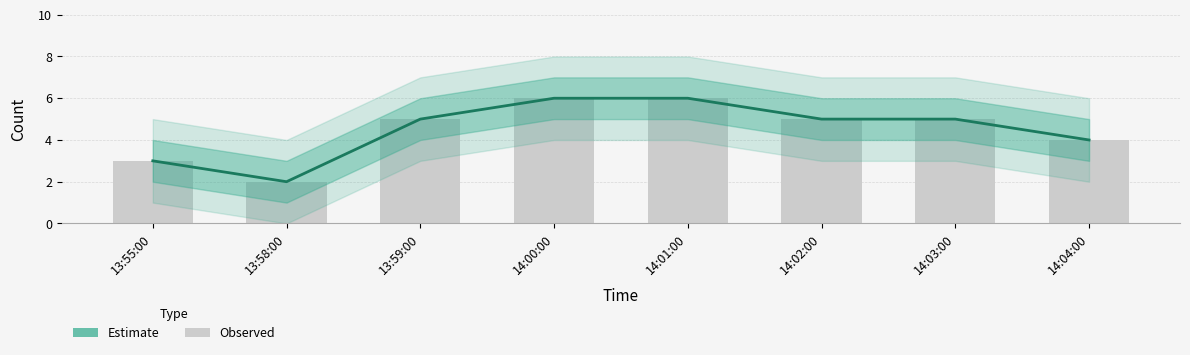

Where does the data first go above 5?

14:00:00